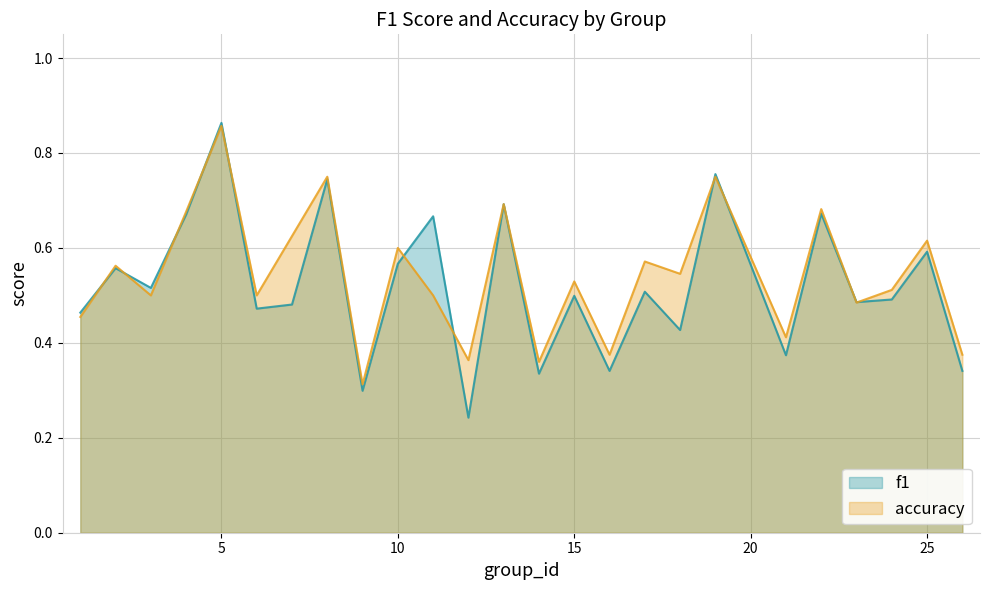

At which category does the chart reach its minimum across all series?

12